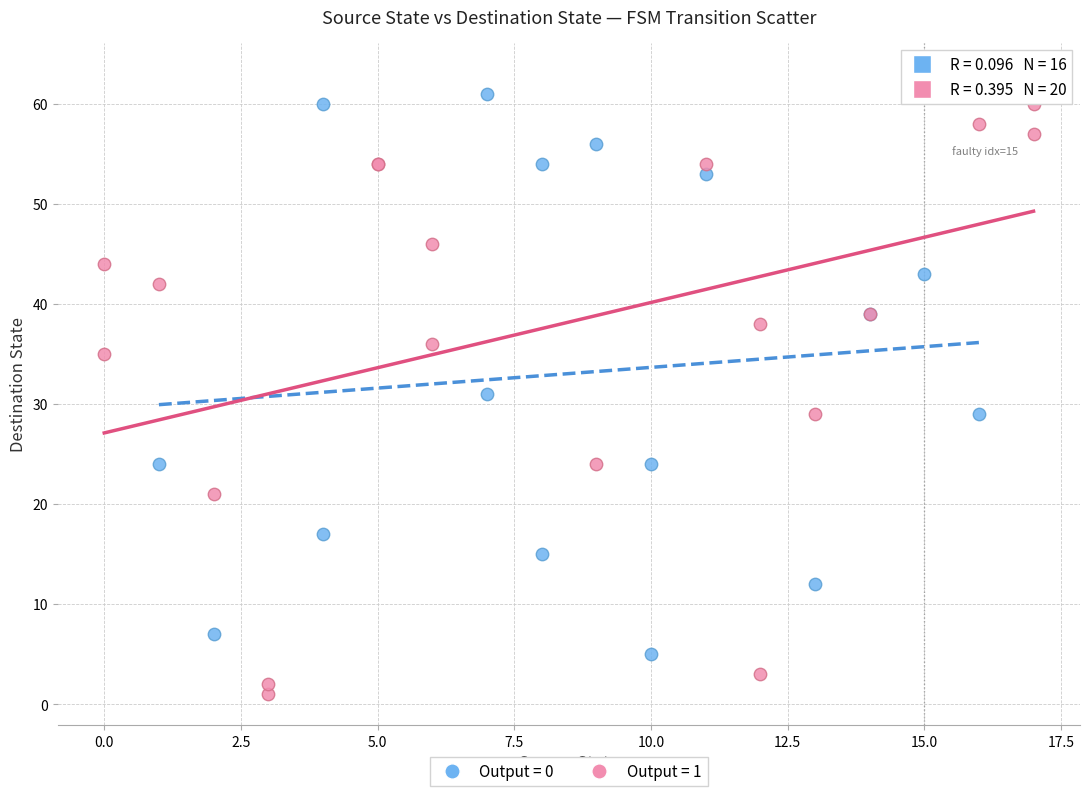

Which series contains the lowest Y value?

Output = 1